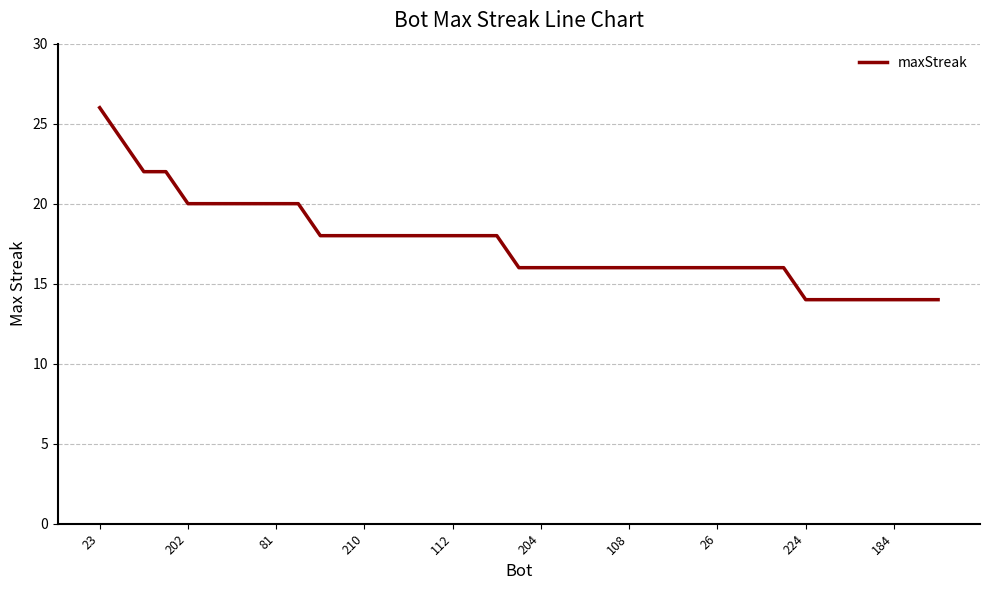

What is the difference between the maximum and minimum values?

12